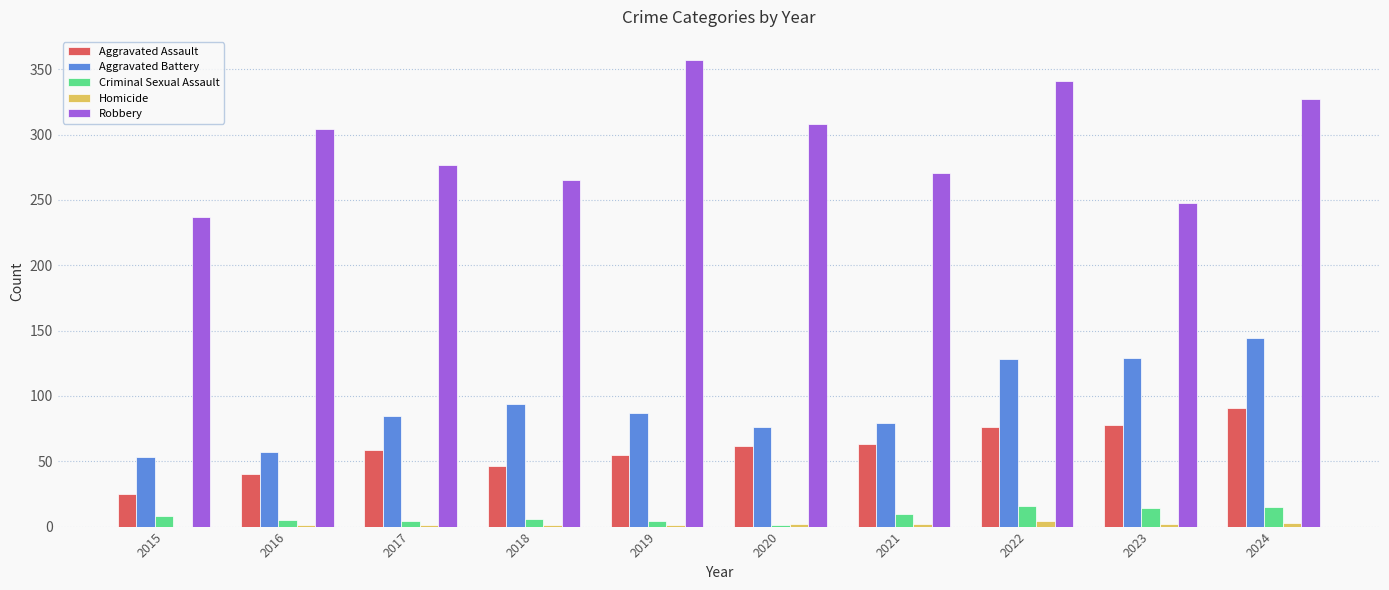

Is the value of Aggravated Assault at 2024 greater than the value of Robbery at 2018?

No